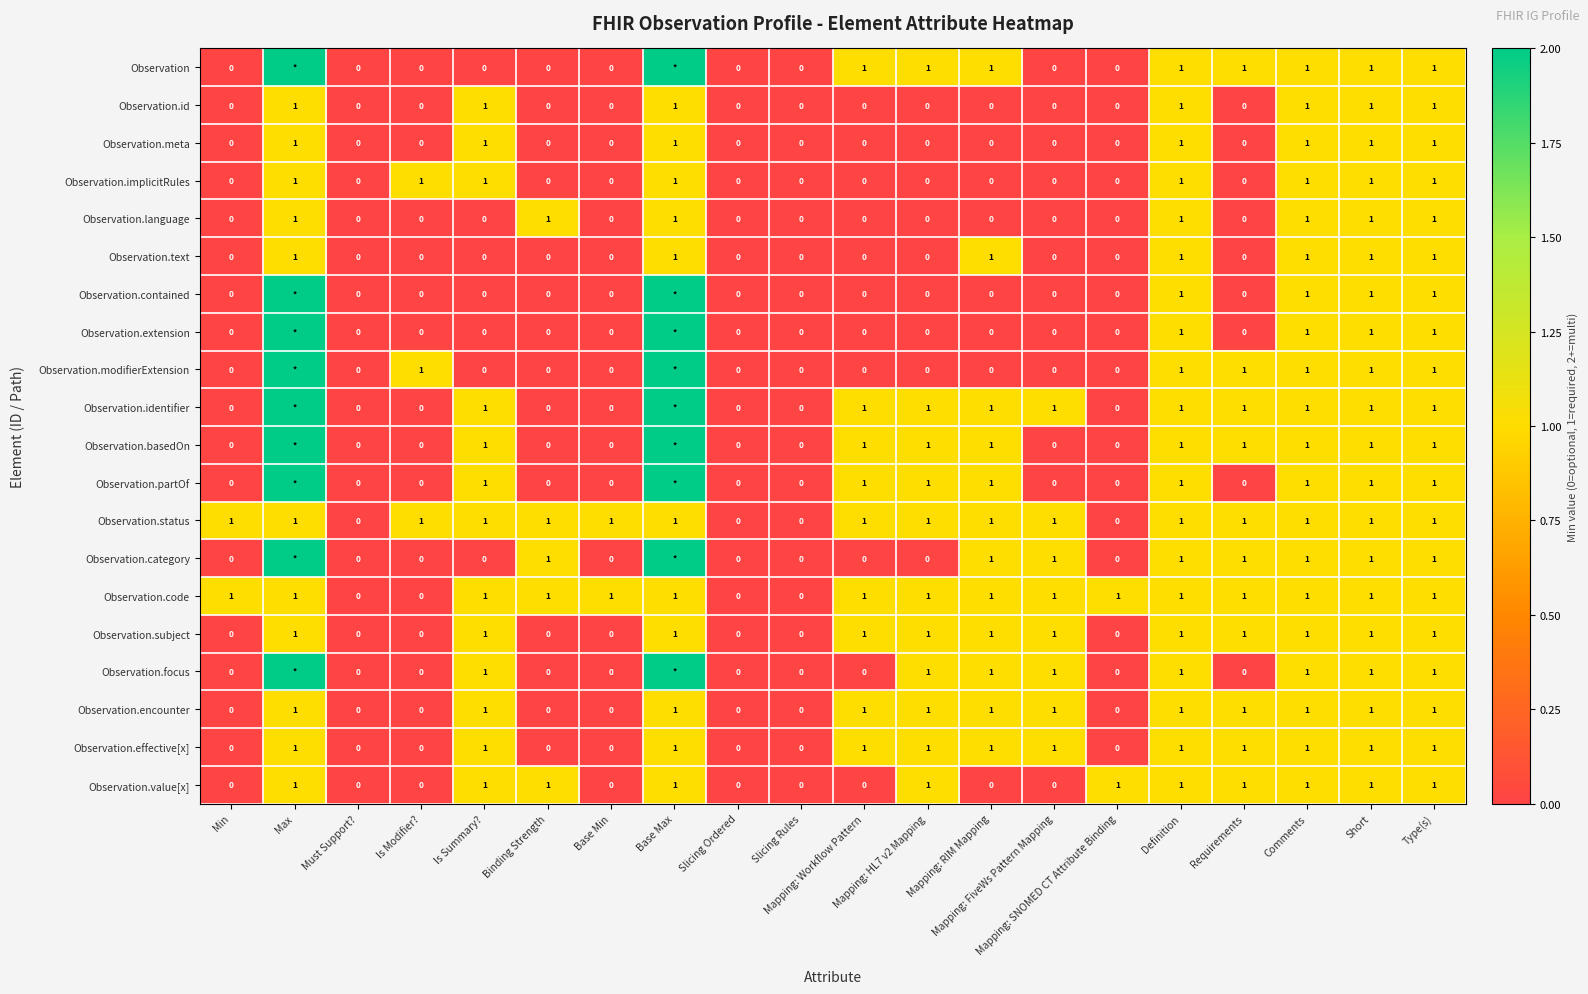

How many Observation.text values are between 0 and 1?

20